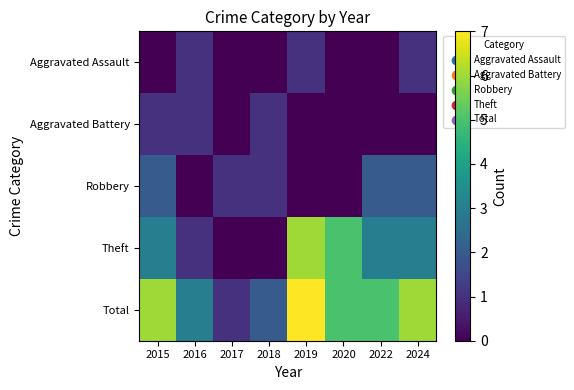

What is the total value across all series at 2022?

10